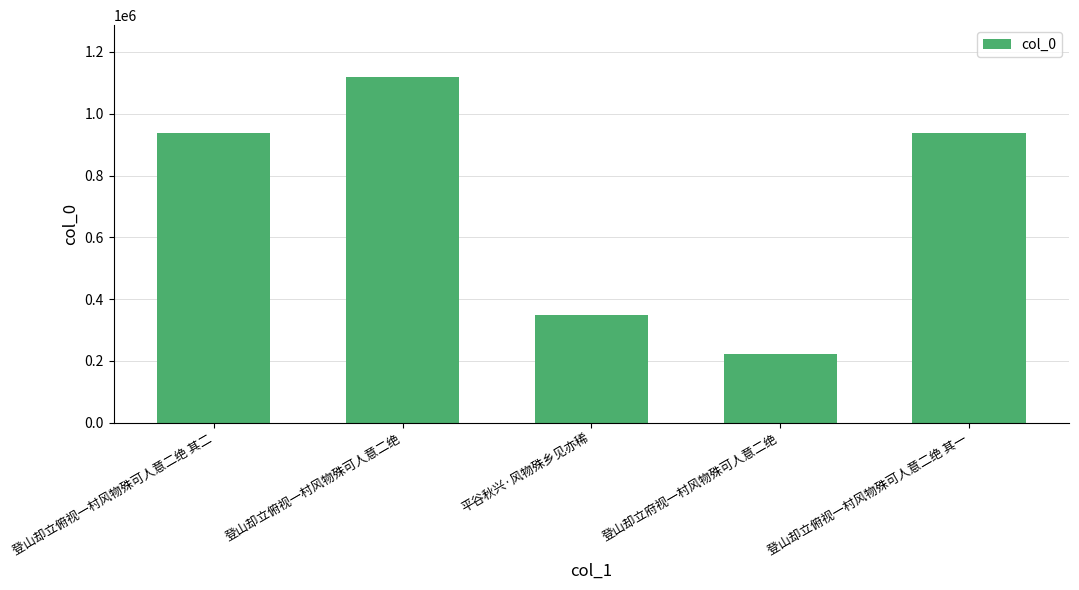

Is it true that the value at 登山却立府视一村风物殊可人意二绝 is 222712?

True